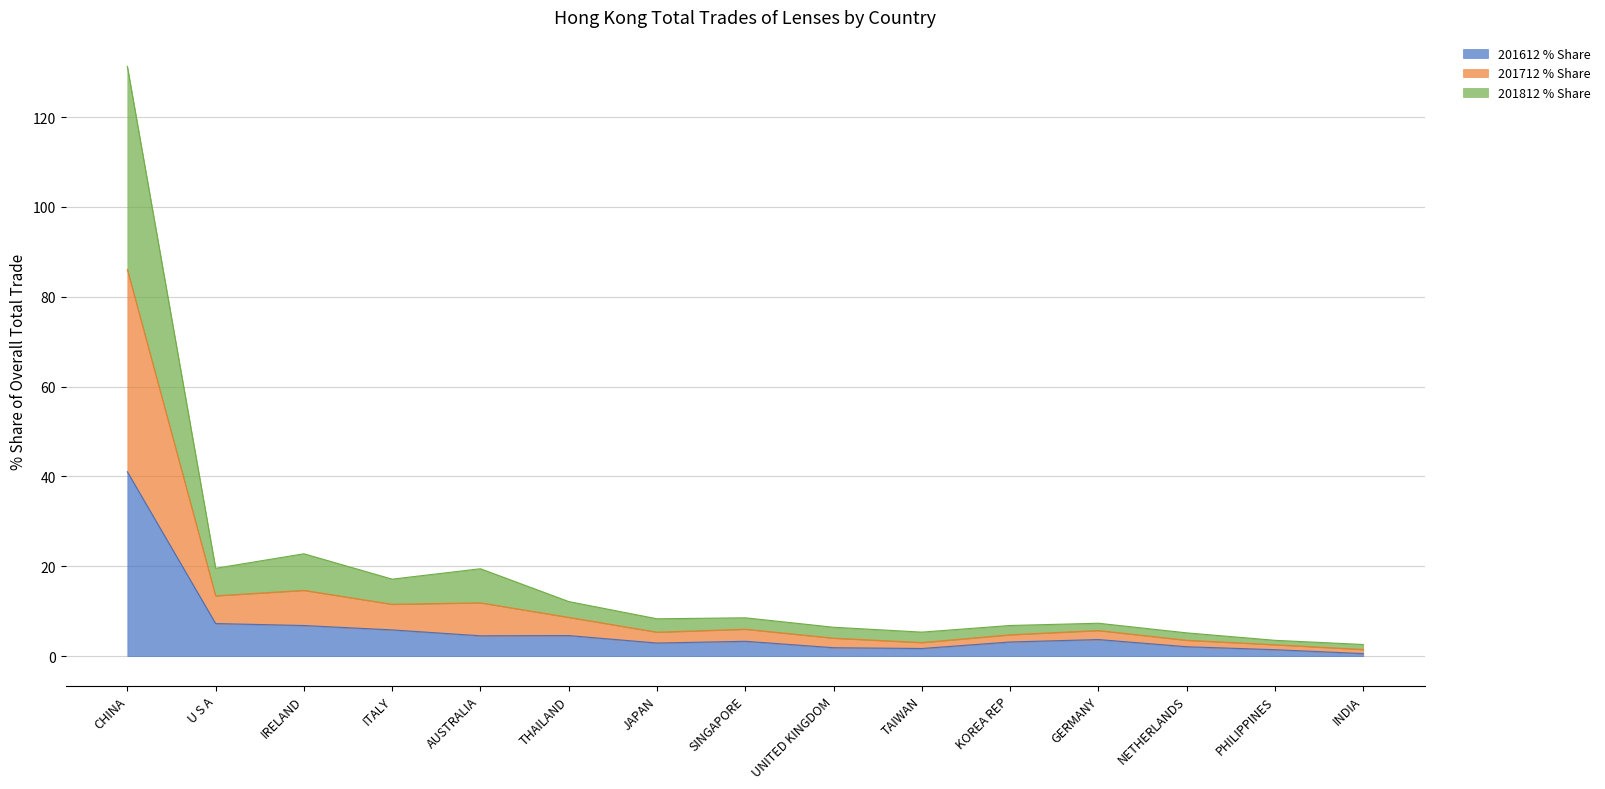

Which series has the widest spread of values?

201712 Value